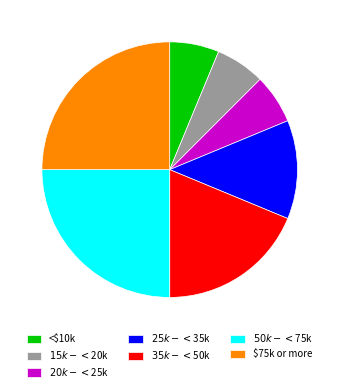

How many segments does this pie chart have?

7